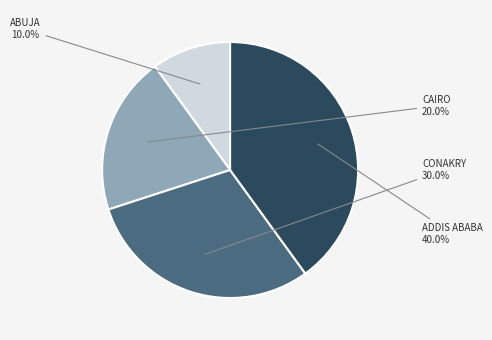

Does any single category account for the majority?

No